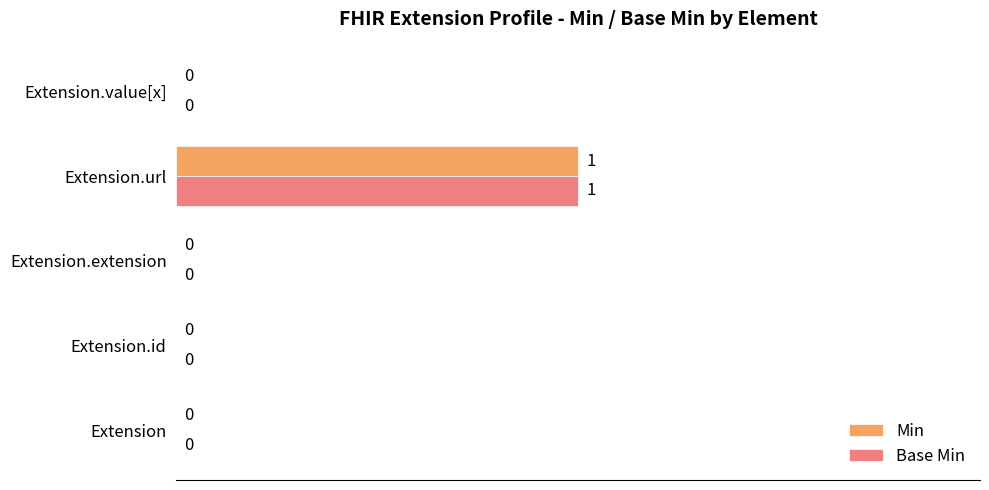

What is the maximum value for Base Min?

1